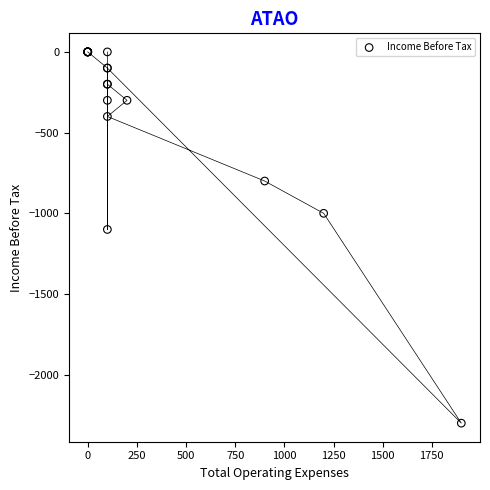

What Y value in the scatter plot is closest to -1150?

-1100